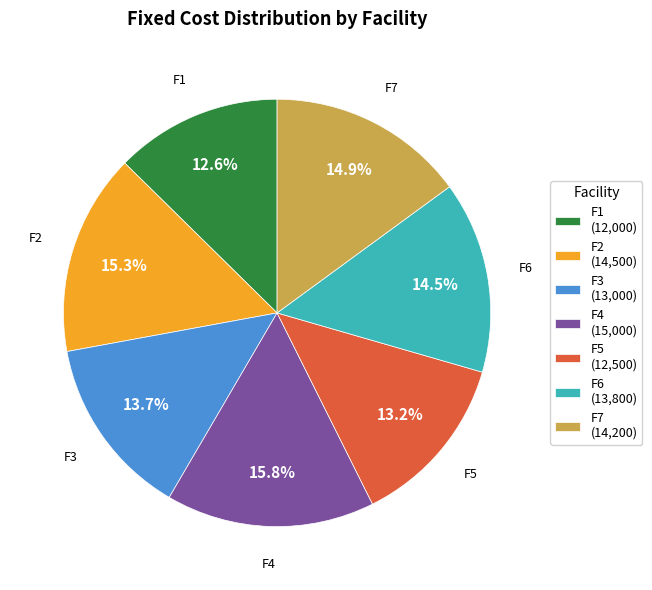

Which category has the biggest portion of the pie?

F4